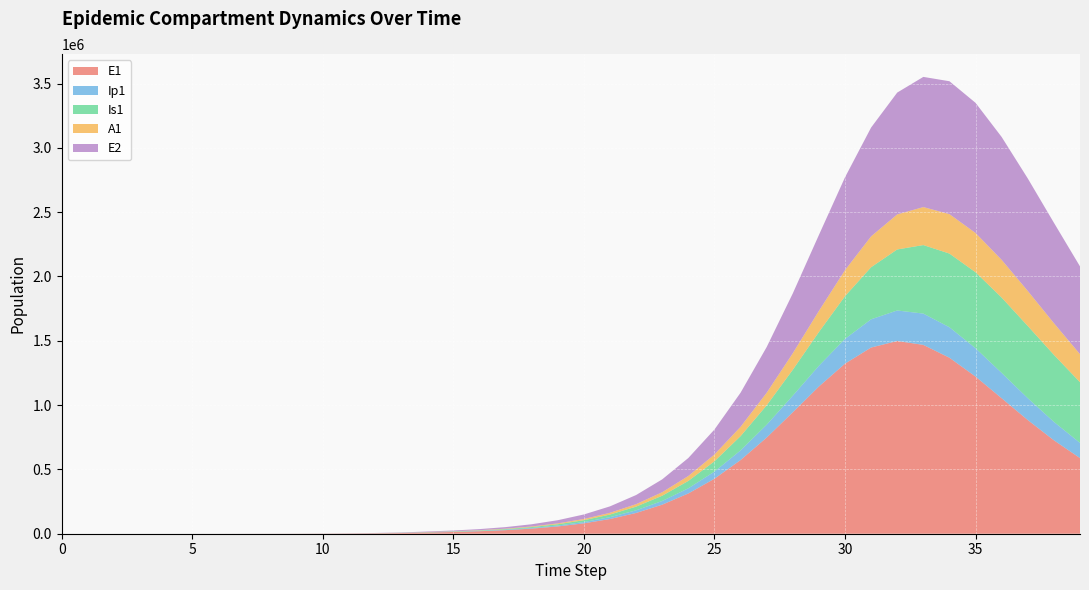

Reading left to right, what are all the values shown in this chart?

E1: 0.0	6.4	13.2	23.4	40.6	70.1	120.8	208.4	359.3	619.5	1068.2	1841.6	3174.6	5471.0	9424.7	13656.9	19445.5	27794.2	39723.3	56683.7	80677.6	114399.6	161358.1	225898.3	312976.9	427446.4	572548.3	747423.9	943969.8	1144421.0	1322119.1	1447521.0	1498292.2	1468098.7	1368272.5	1221631.9	1053283.9	883761.5	726434.0	588090.0
Ip1: 0.0	0.5	1.4	2.7	4.9	8.5	14.7	25.4	43.8	75.6	130.3	224.7	387.4	667.8	1150.7	1724.6	2453.1	3500.8	5002.7	7144.9	10185.7	14477.9	20491.2	28827.3	40212.7	55441.3	75225.7	99913.9	129068.0	161003.0	192553.8	219427.3	237298.4	243277.9	236937.9	220277.8	196751.0	170031.3	143130.4	118057.1
Is1: 5.0	4.1	4.1	5.1	7.5	11.9	19.8	33.6	57.5	98.8	170.1	293.1	505.2	870.7	1500.7	2285.8	3344.6	4825.7	6926.4	9918.0	14175.9	20218.4	28752.6	40722.6	57347.0	80118.9	110720.6	150780.9	201407.2	262476.2	331835.6	404791.1	474378.0	532669.8	572774.5	590635.9	585821.7	561097.6	521221.8	471601.8
A1: 0.0	0.3	1.0	2.1	4.1	7.4	13.1	22.8	39.5	68.3	117.8	203.2	350.5	604.2	1041.3	1573.5	2270.8	3259.1	4667.9	6675.7	9529.7	13569.6	19253.4	27181.3	38105.7	52904.9	72486.8	97577.2	128366.0	164053.4	202465.1	240032.0	272377.3	295433.0	306598.6	305355.1	293102.8	272458.8	246438.8	217835.0
E2: 0.0	2.8	5.7	10.1	17.6	30.3	52.2	90.1	155.3	267.9	461.9	796.3	1372.9	2366.4	4077.9	5911.5	8422.2	12048.7	17241.4	24646.8	35169.3	50051.2	70961.9	100073.9	140081.2	194071.7	265120.8	355450.4	465073.7	590140.2	721699.1	846018.6	947269.5	1011981.3	1033141.7	1011744.0	955291.9	874596.8	780663.7	682704.2